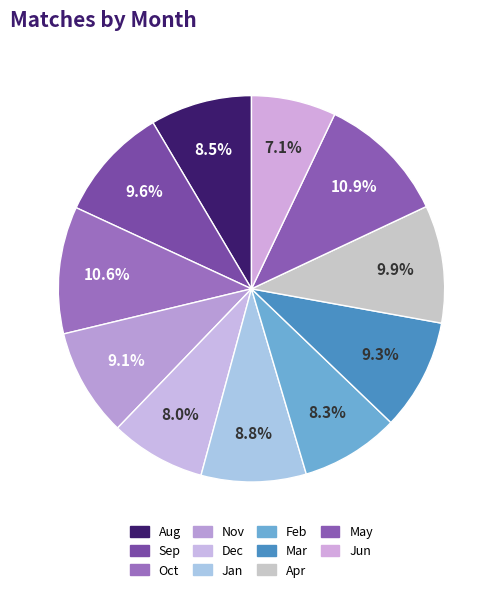

How many segments does this pie chart have?

11